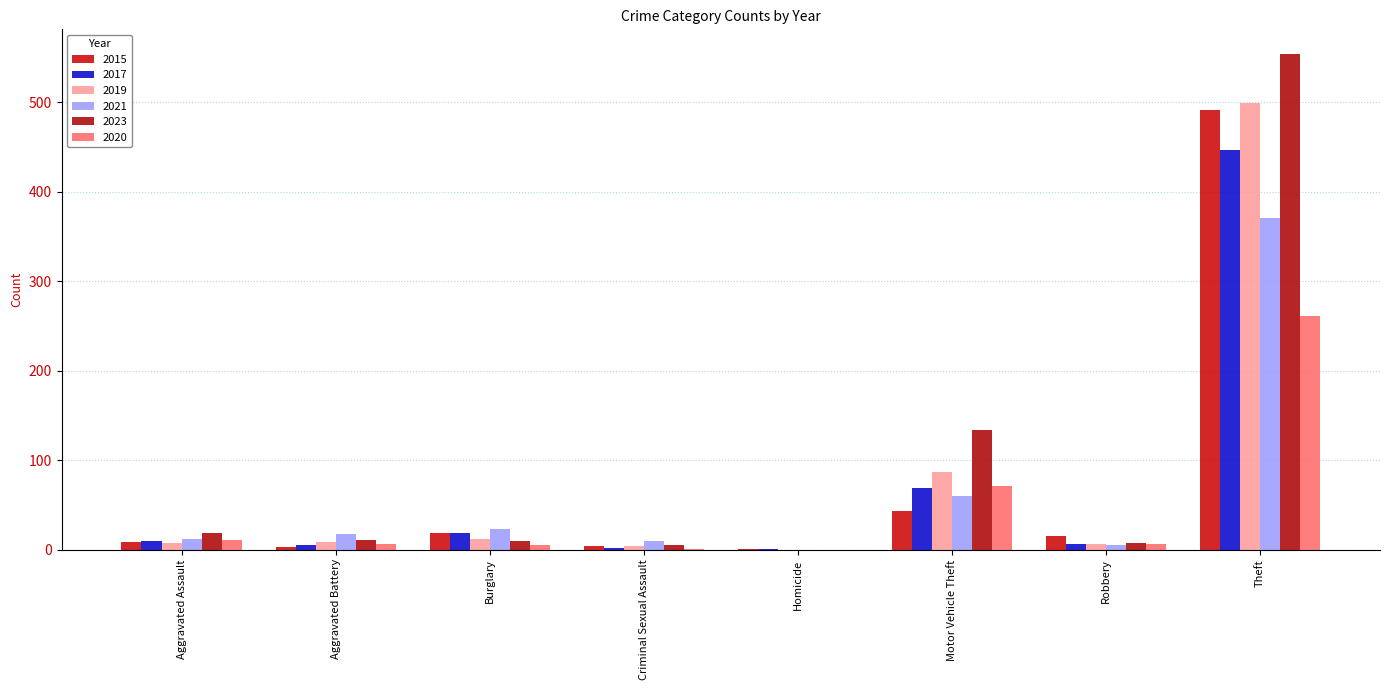

What is the difference between the maximum and minimum values in the 2021 series?

371